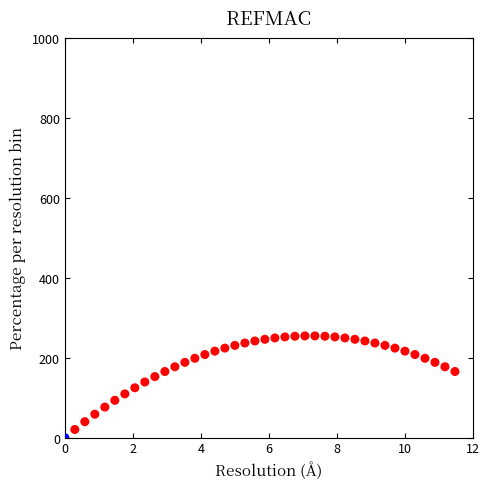

What is the range of Y values (max minus min)?

254.5